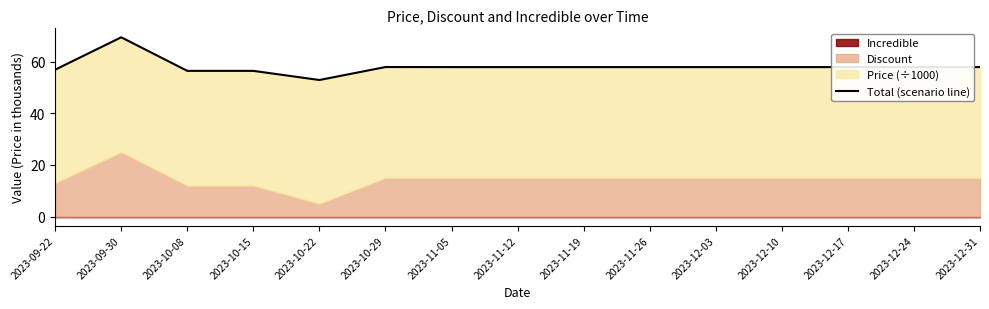

What is the average value?

58.1